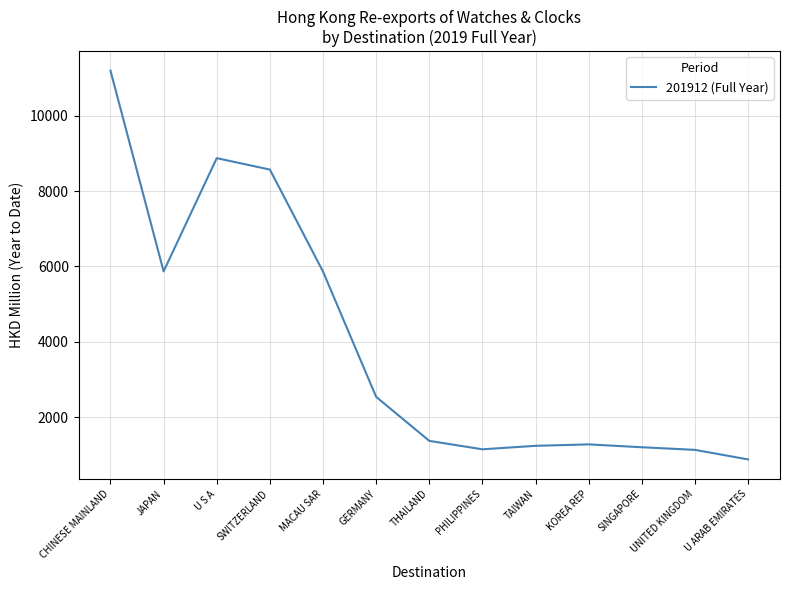

What is the difference between the values at CHINESE MAINLAND and THAILAND?

9831.9